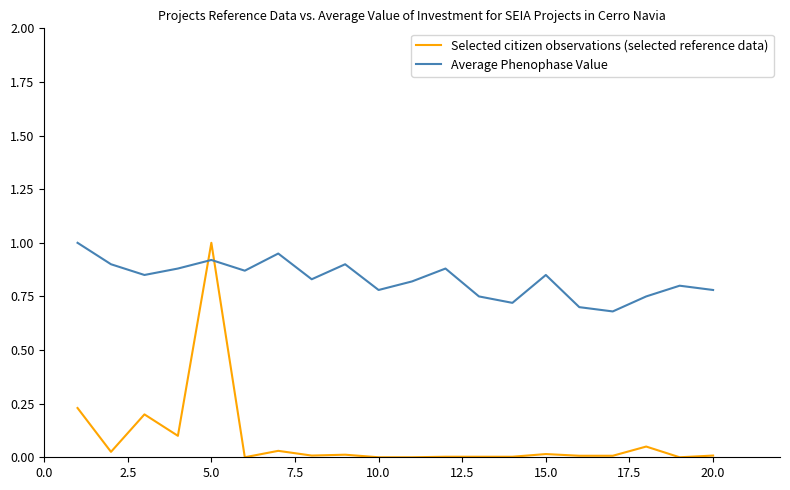

Rank the series by their average value, from lowest to highest.

Selected citizen observations (selected reference data), Average Phenophase Value